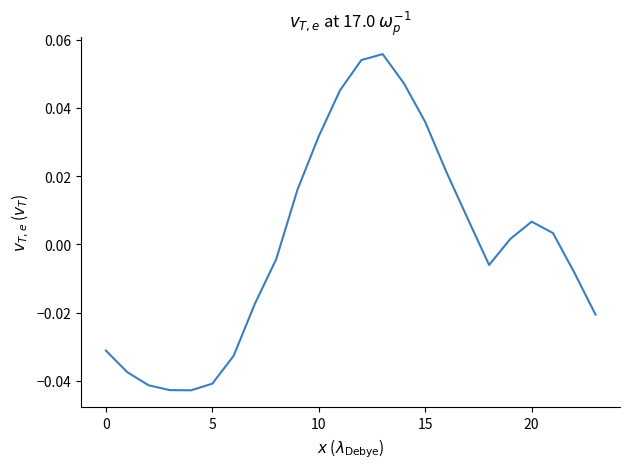

Count the number of data series in this chart.

1